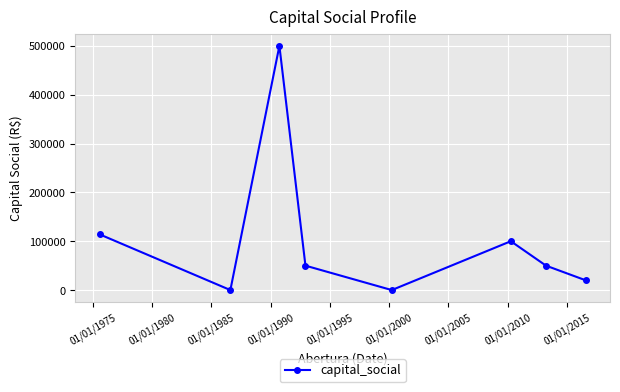

Reading left to right, extract all data points from this chart.

114000	0	500000	50000	0	100000	50000	20000